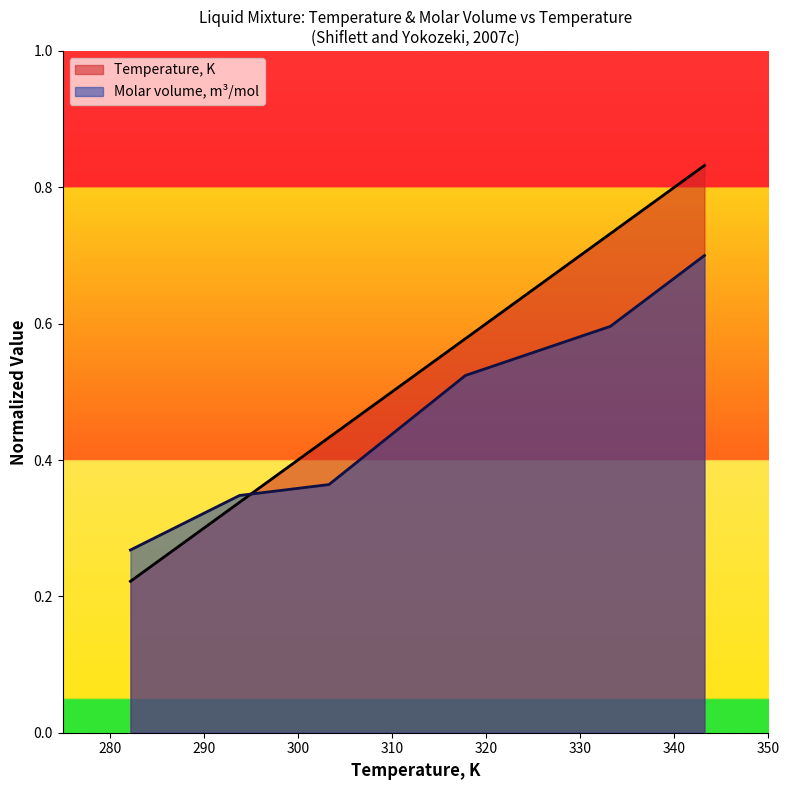

Which has a higher value, 101 or 101?

101